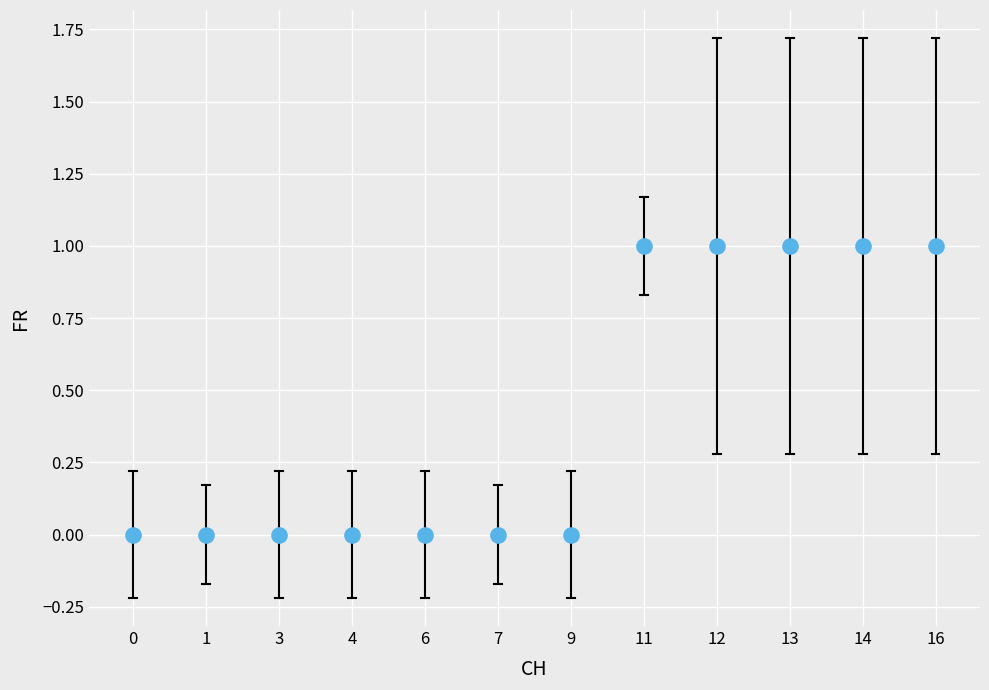

How many points are shown in the scatter plot?

12